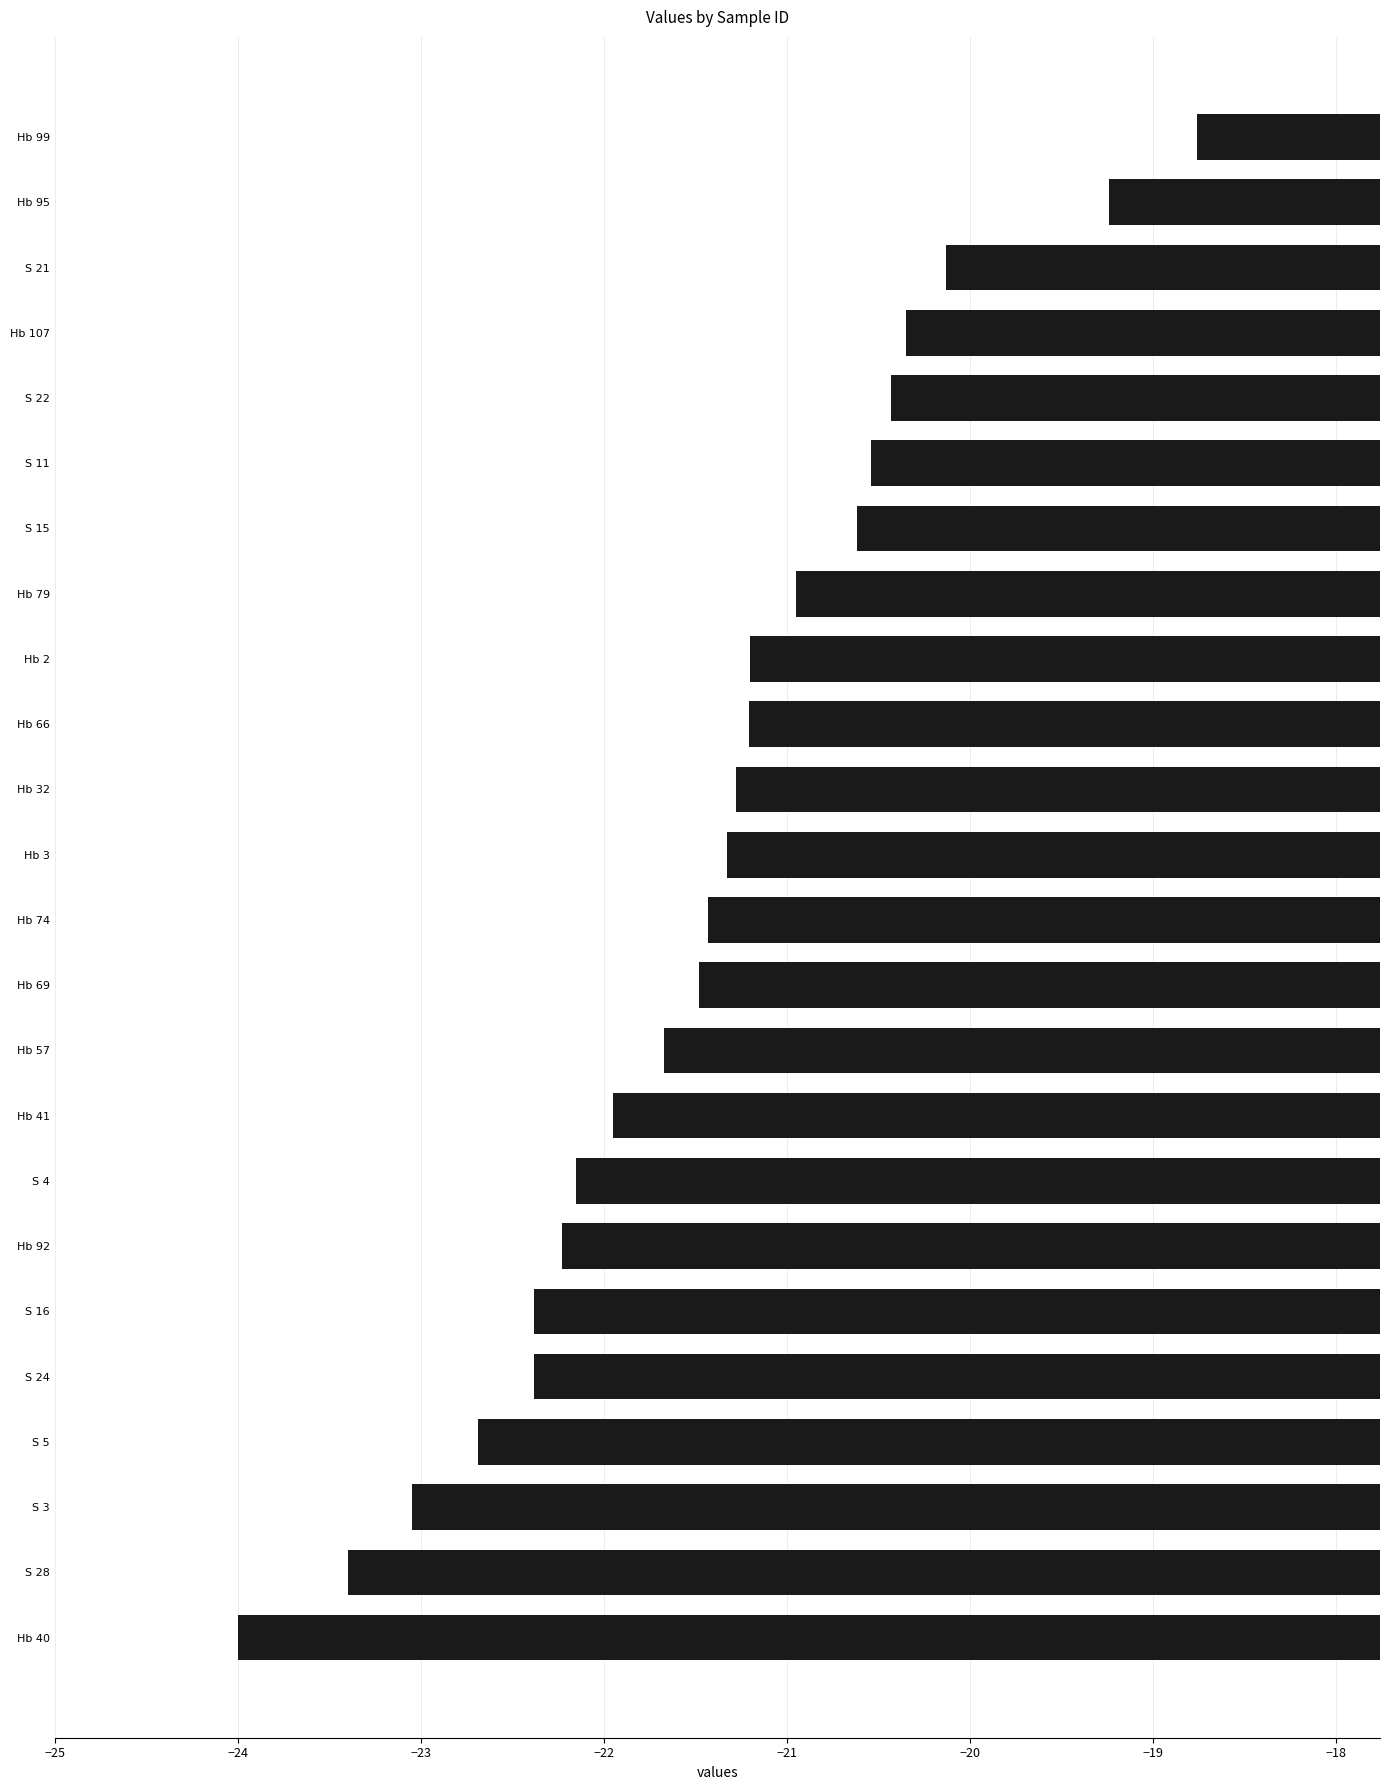

What is the difference between the maximum and second lowest values?

4.6